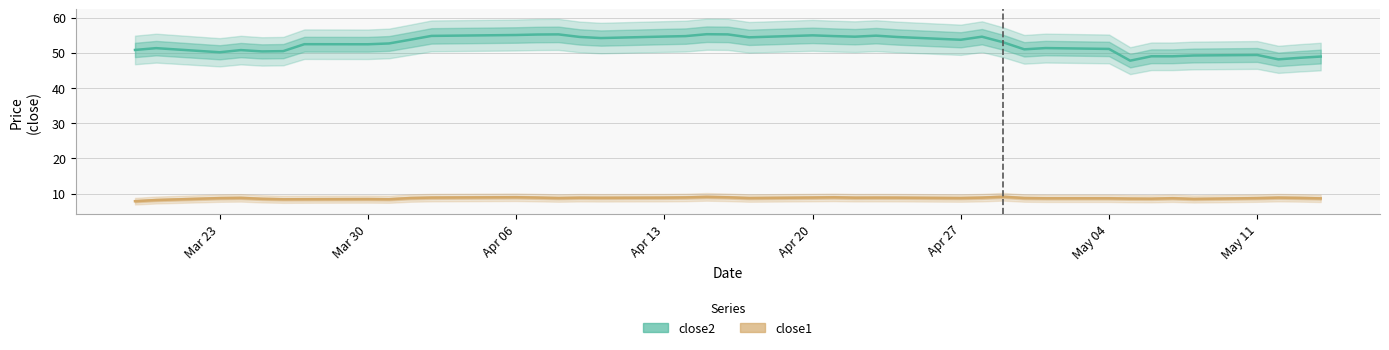

List the series in order of their overall mean, highest first.

close2, close1